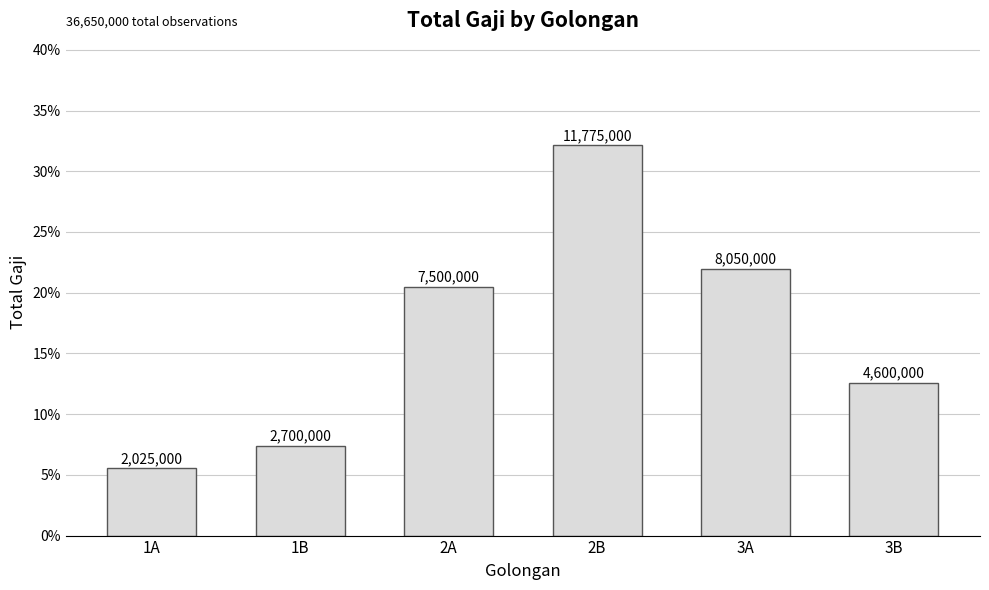

What is the average value?

0.2